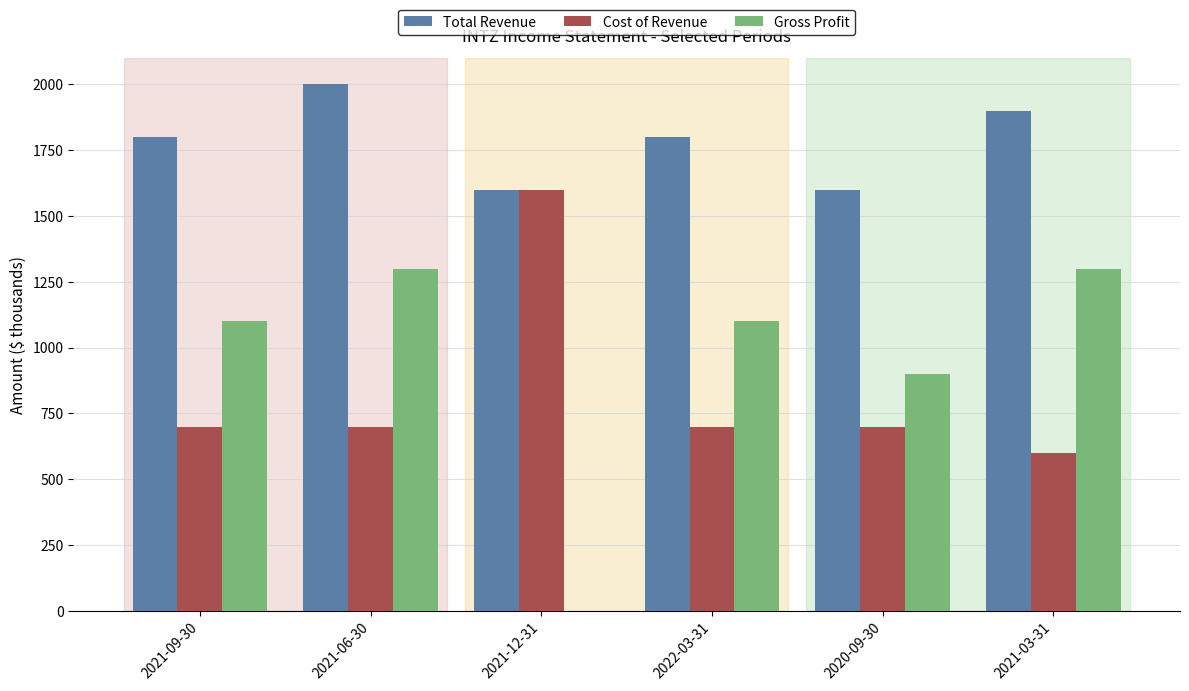

At which category does the chart reach its peak across all series?

2021-06-30